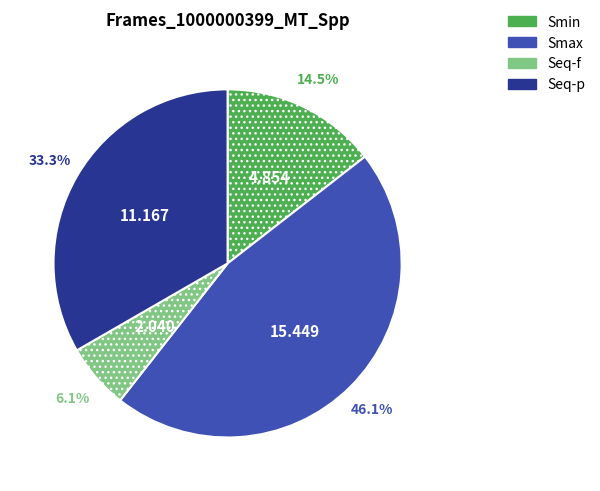

How many segments does this pie chart have?

4